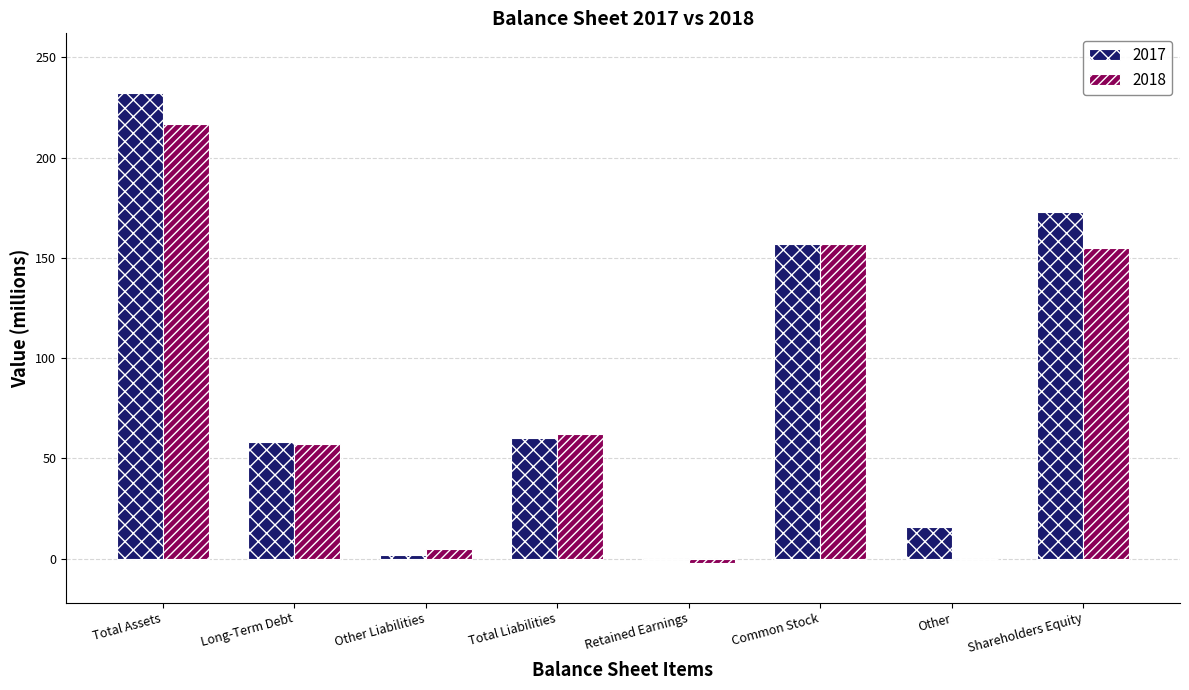

Is it true that 2017 equals 60 at Total Liabilities?

True